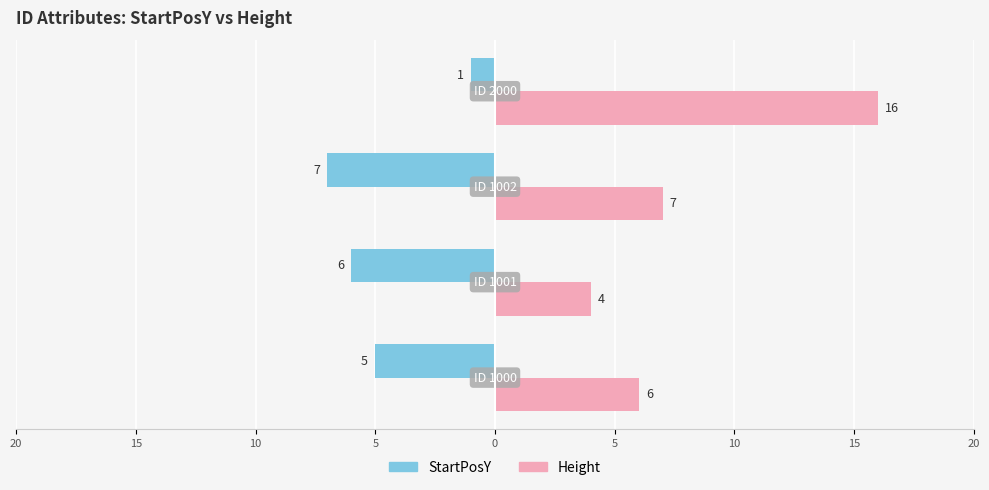

What are all the series names shown in the legend?

StartPosY, Height